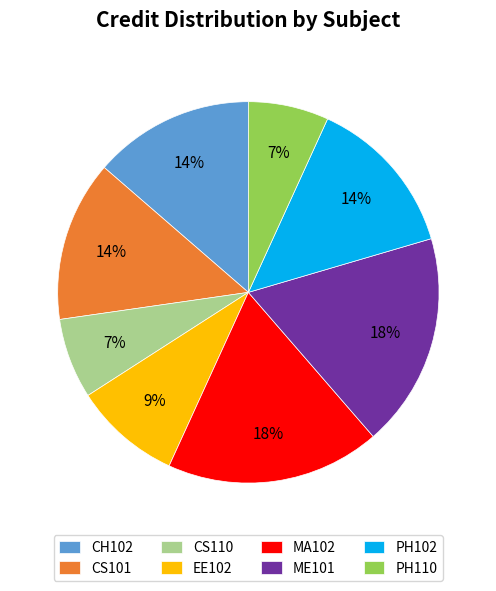

Do CS110 and CH102 together represent more than half of the pie?

No